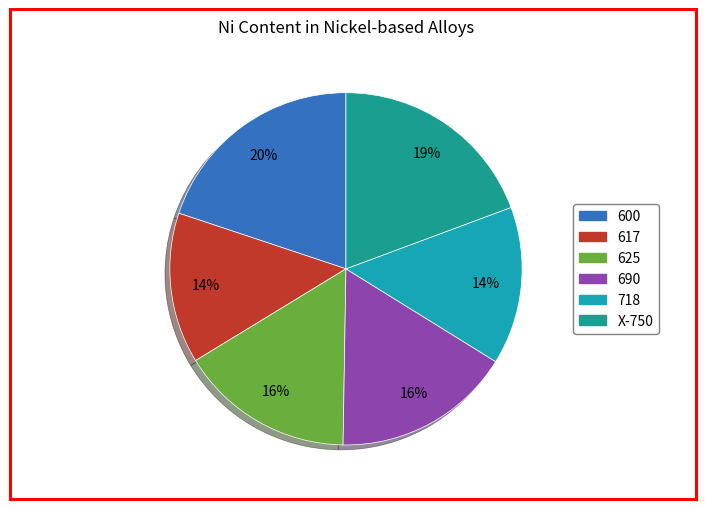

Is the sum of 617 and 690 greater than half?

No